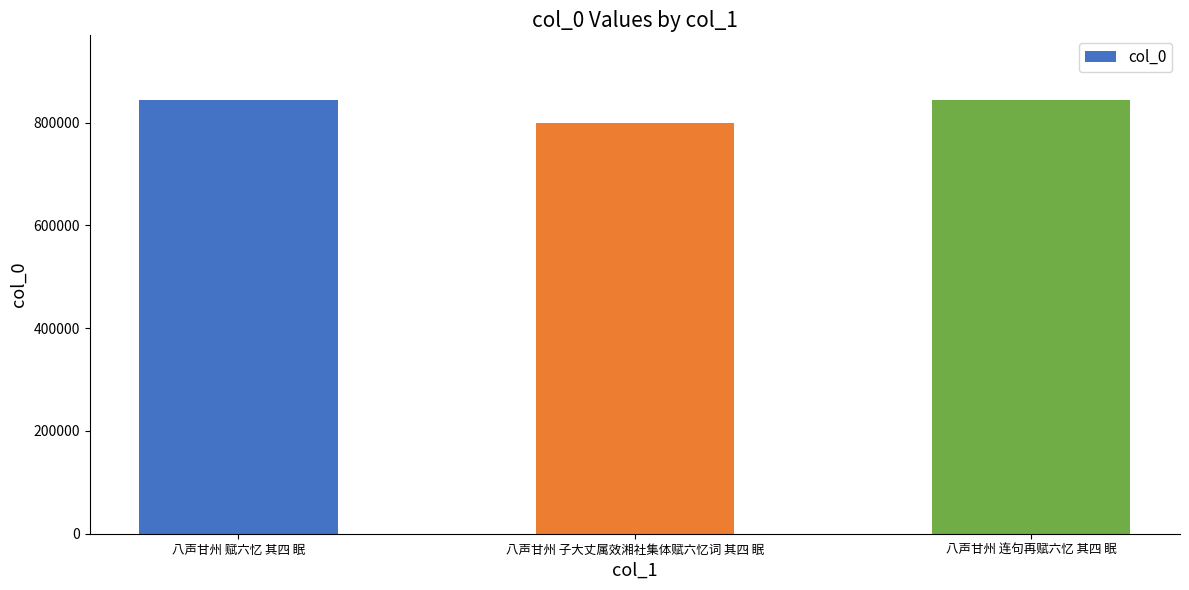

What is the change in value from 八声甘州 子大丈属效湘社集体赋六忆词 其四 眠 to 八声甘州 连句再赋六忆 其四 眠?

+44319